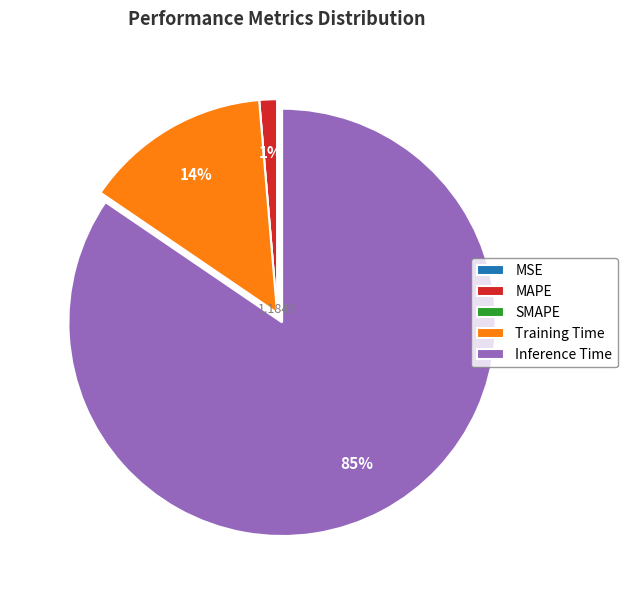

To the nearest percent, what portion does Inference Time represent?

85%